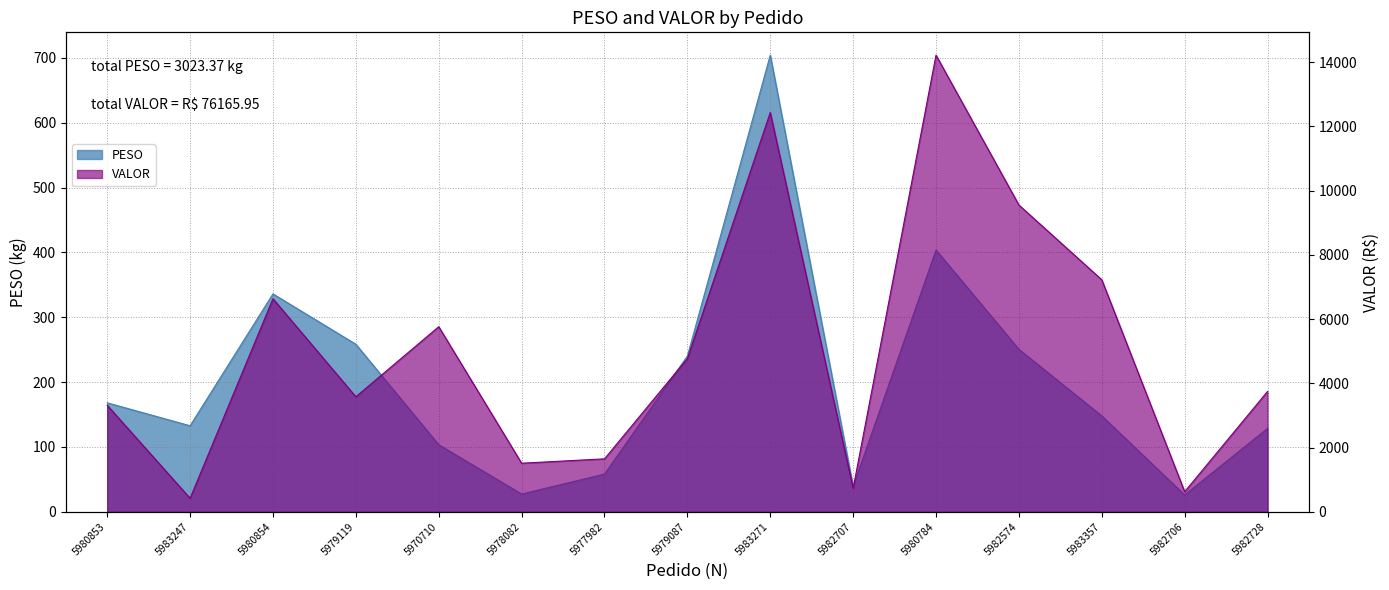

True or false: VALOR has a value of 3747.7 at 5982728.

True